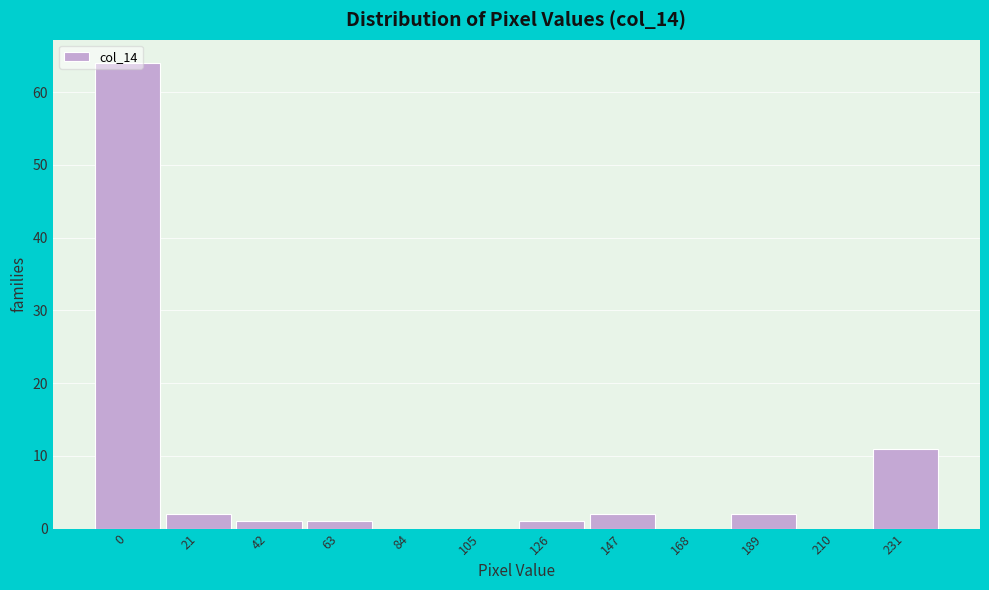

Where is the data nearest to the value 32?

231